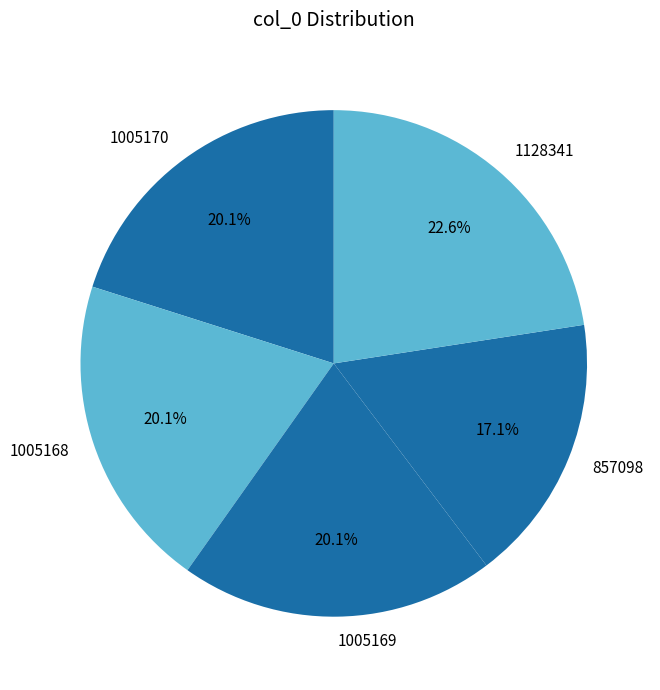

Is there any slice that represents more than half of the pie?

No